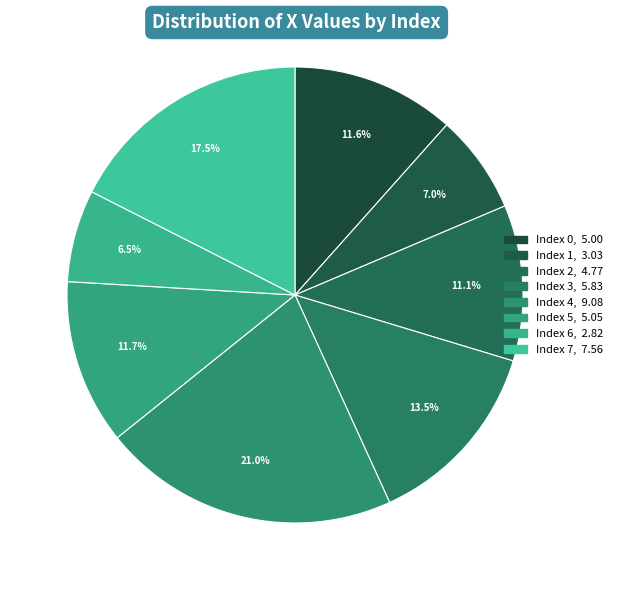

How many slices are in this pie chart?

8